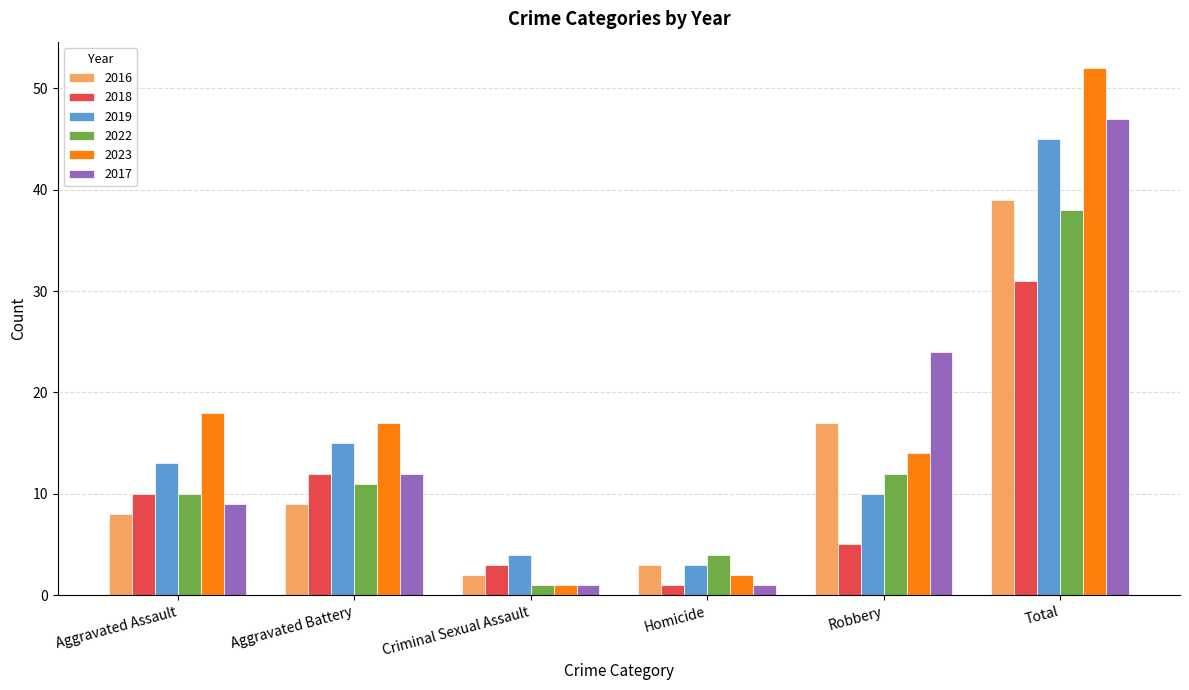

The 2016 series shows 24 at Robbery. True or false?

False